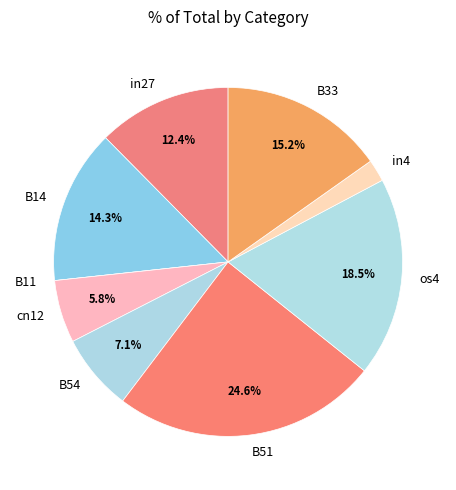

Does any single category account for the majority?

No